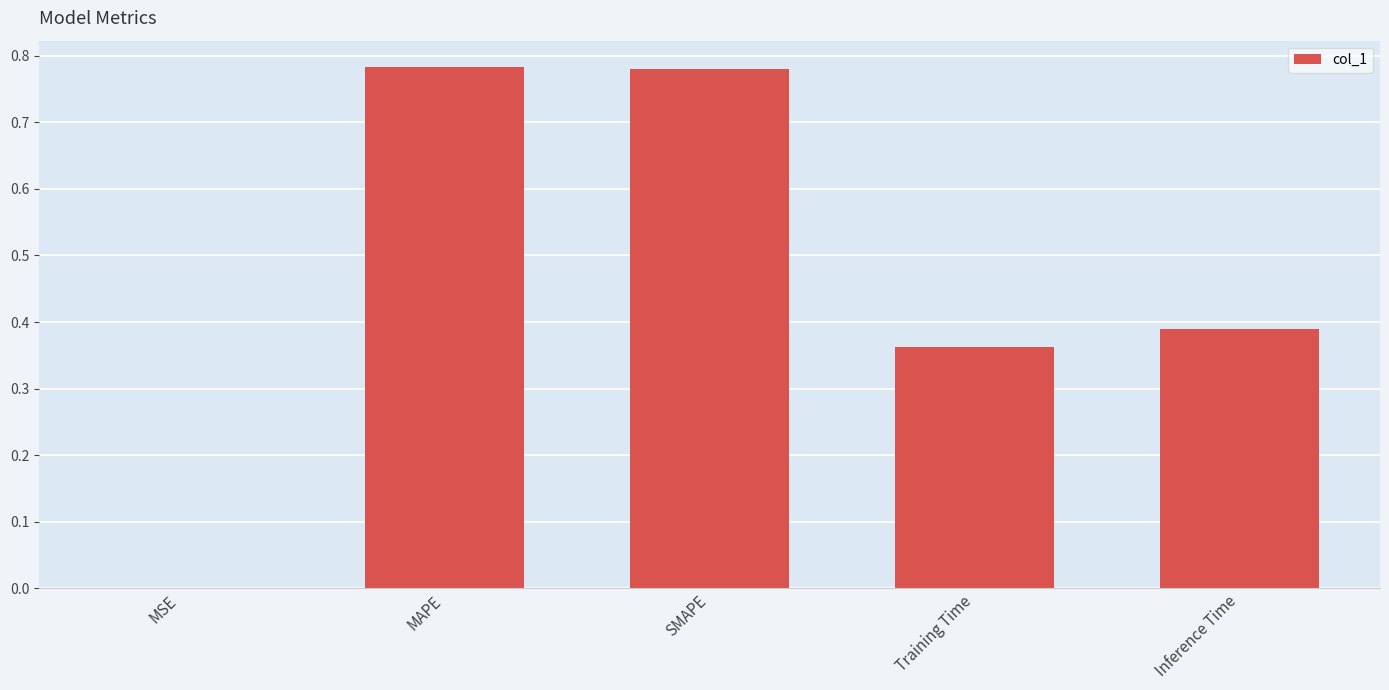

How many data points does each series have?

5